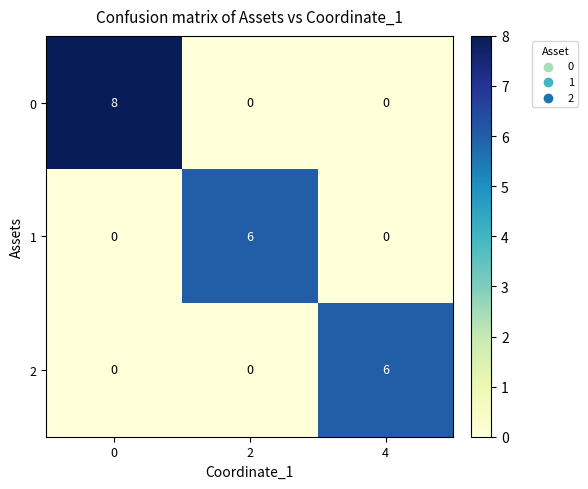

Reading right to left, transcribe all the data shown in this chart.

0: 0	0	8
1: 0	6	0
2: 6	0	0